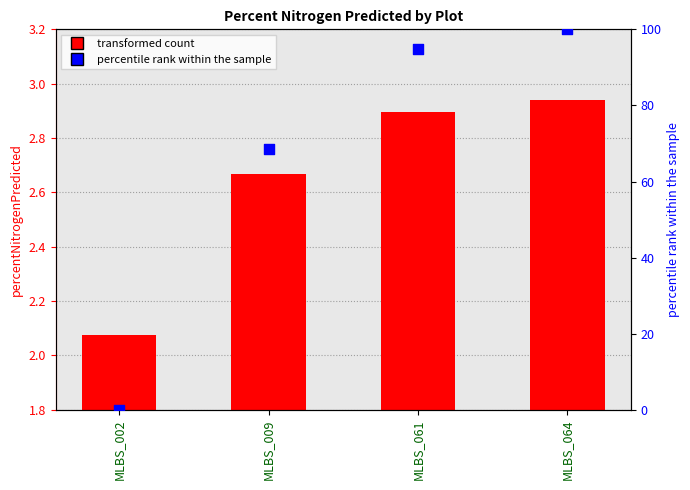

At how many categories does at least one series exceed 97?

1